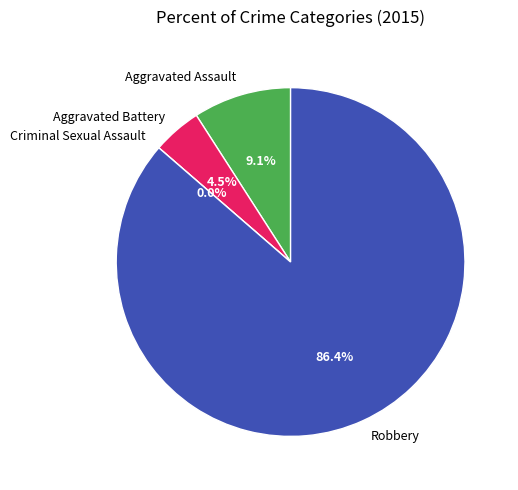

What portion of the pie excludes Criminal Sexual Assault?

100.0%